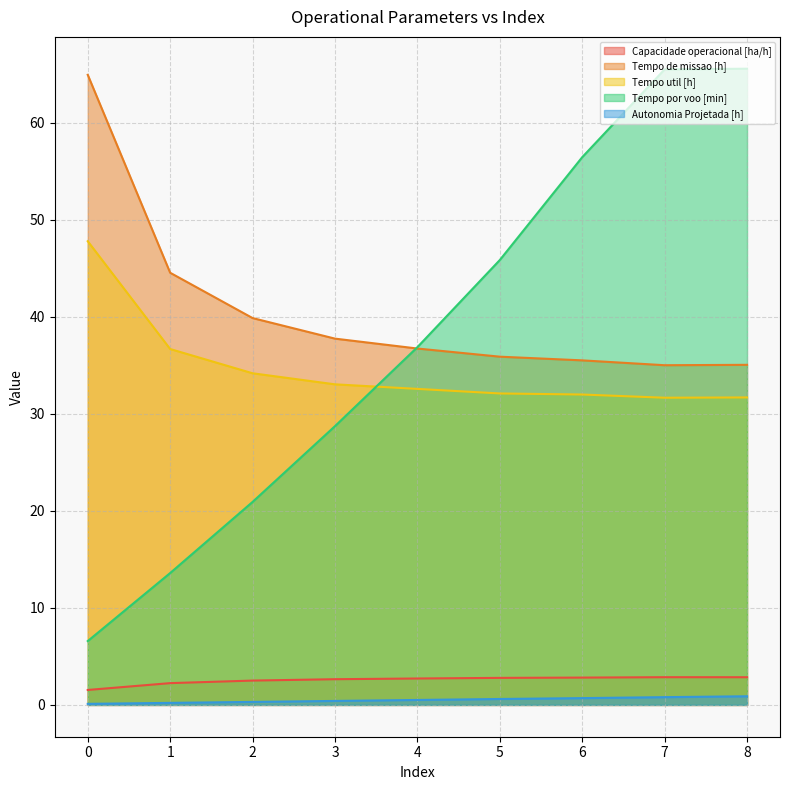

The Capacidade operacional [ha/h] series shows 2.2 at 1. True or false?

True